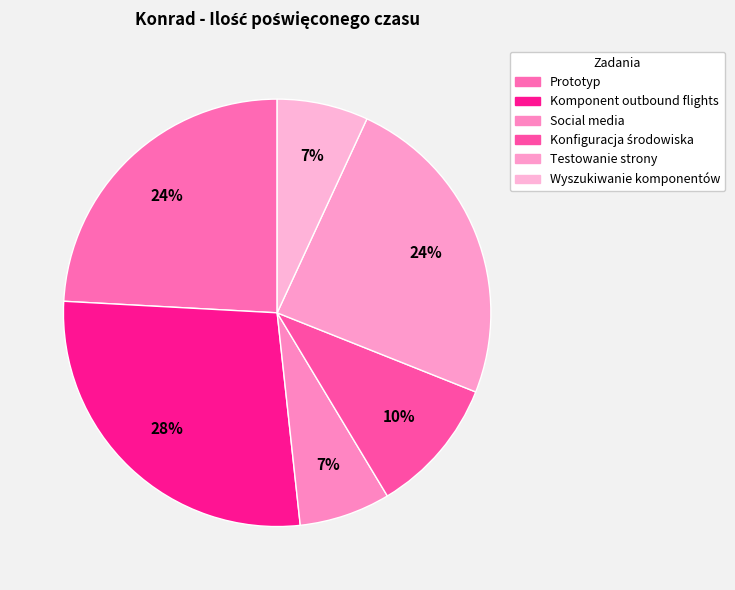

Combined, what portion of the pie is Konfiguracja środowiska and Testowanie strony?

34.5%